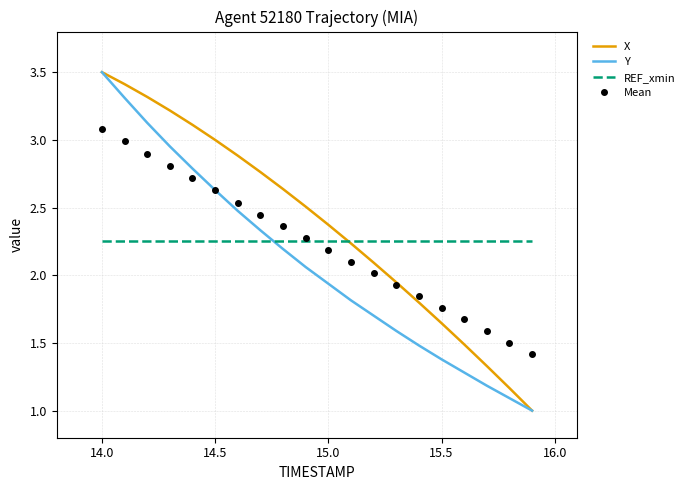

Which series has the largest total across all categories?

X